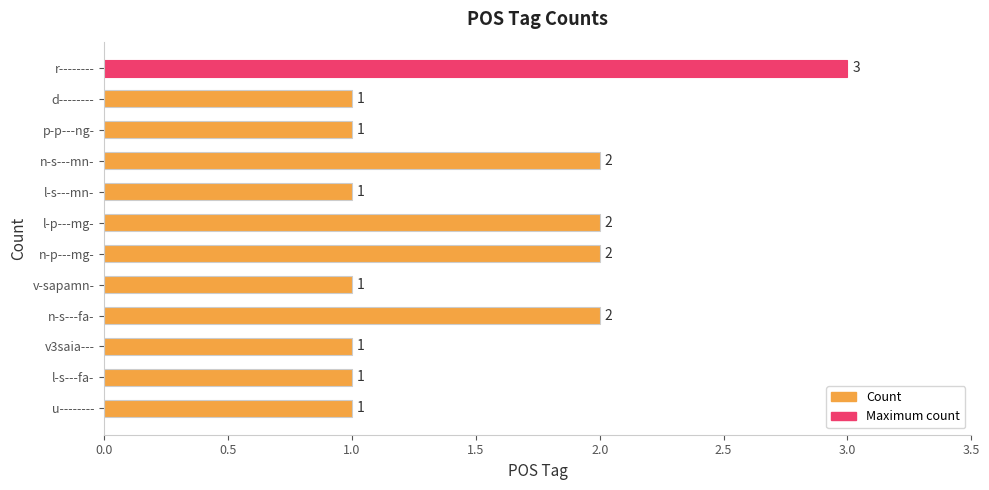

Count the values in the range 1 to 2.

11